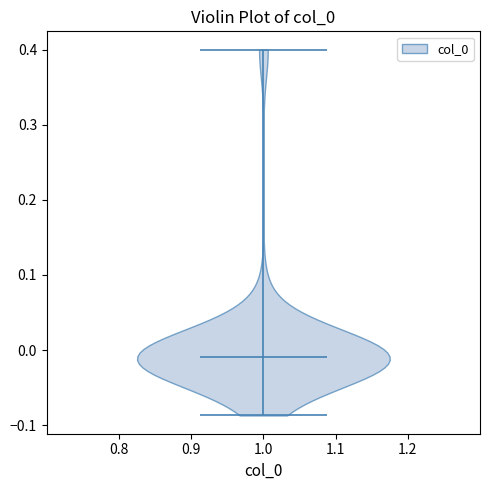

Read this violin plot against the y-axis: where its median line is, and the lowest and highest points the violin reaches. The values are not printed on the chart, so give them approximately, as read against the axis.

median line -0.01, lowest point -0.09, highest point 0.40